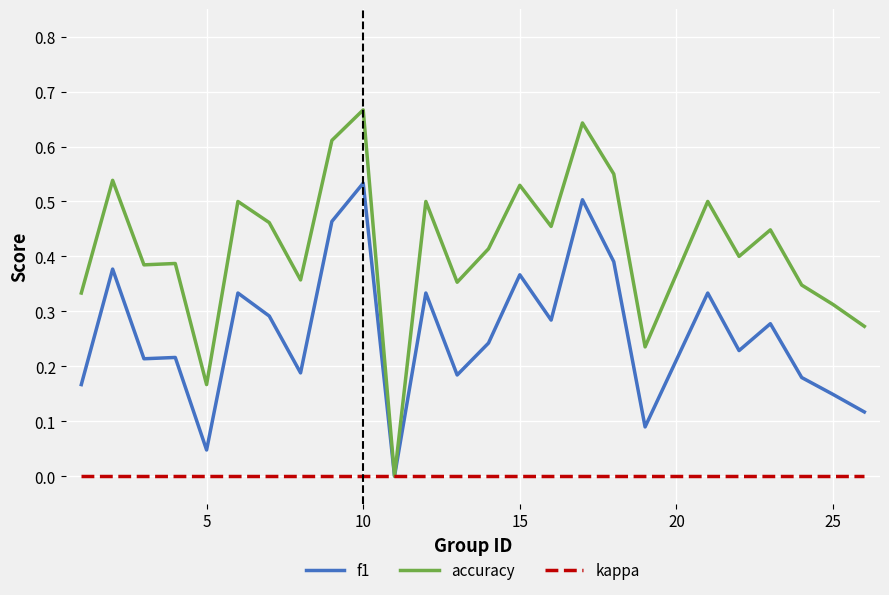

What are all the series names shown in the legend?

f1, accuracy, kappa